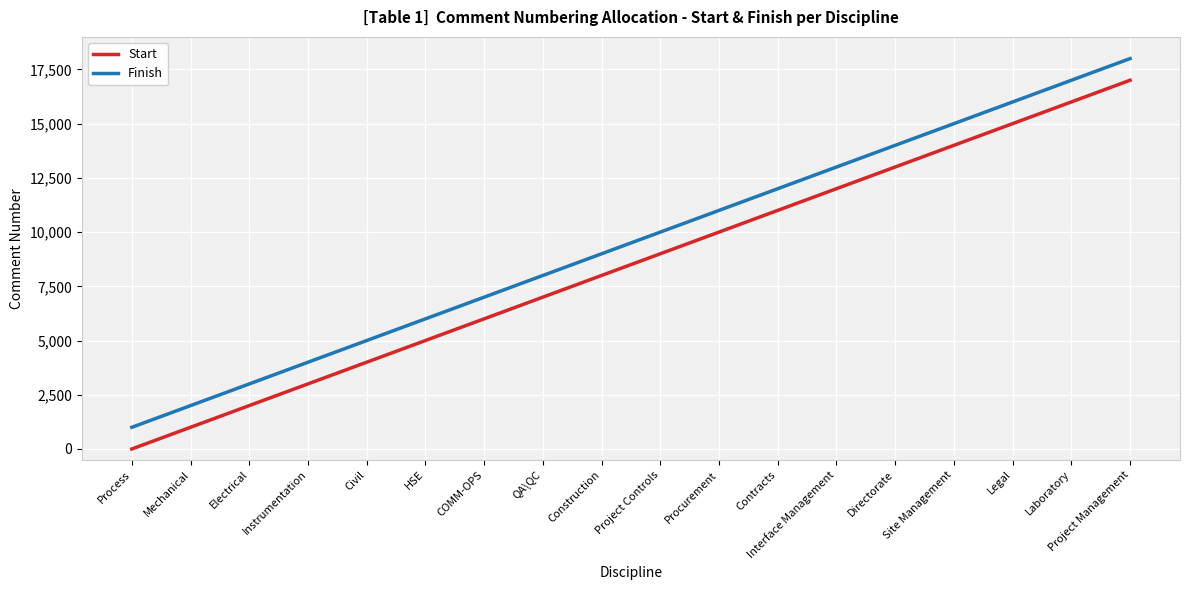

What is the minimum value shown in the chart?

1